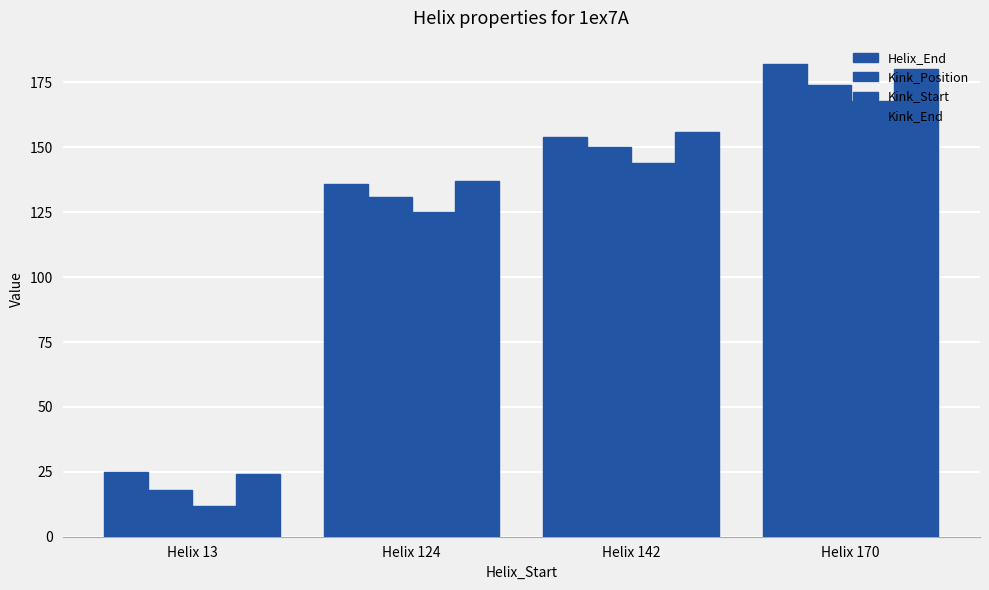

How many bars are there in each group?

4